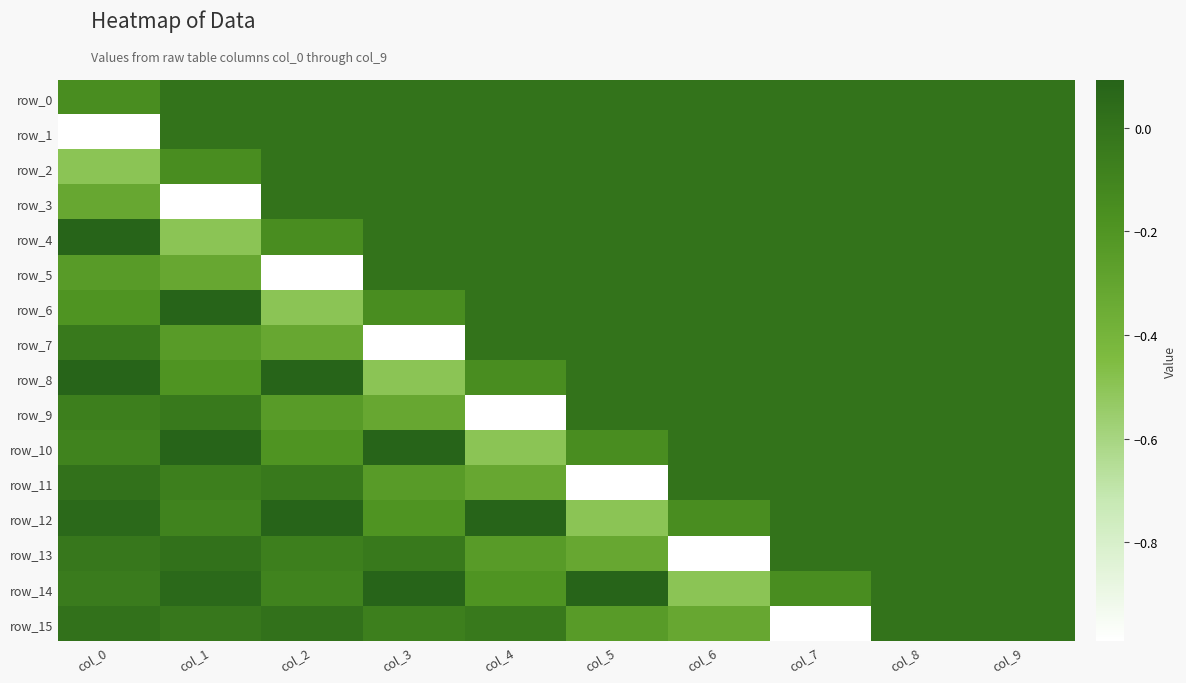

Is it true that row_2 equals -0.3 at col_8?

False